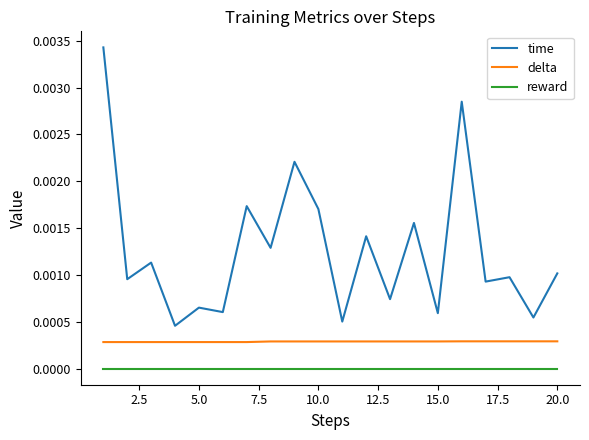

True or false: delta and time intersect in this chart.

False